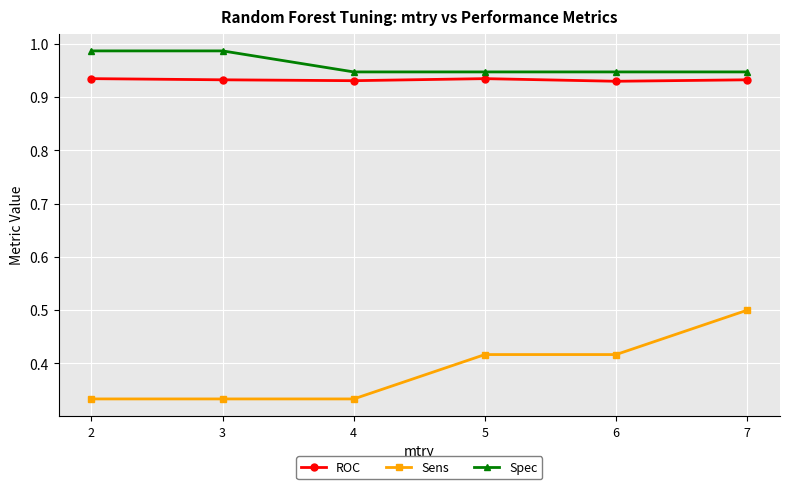

Count the Spec values in the range 0 to 1.

6